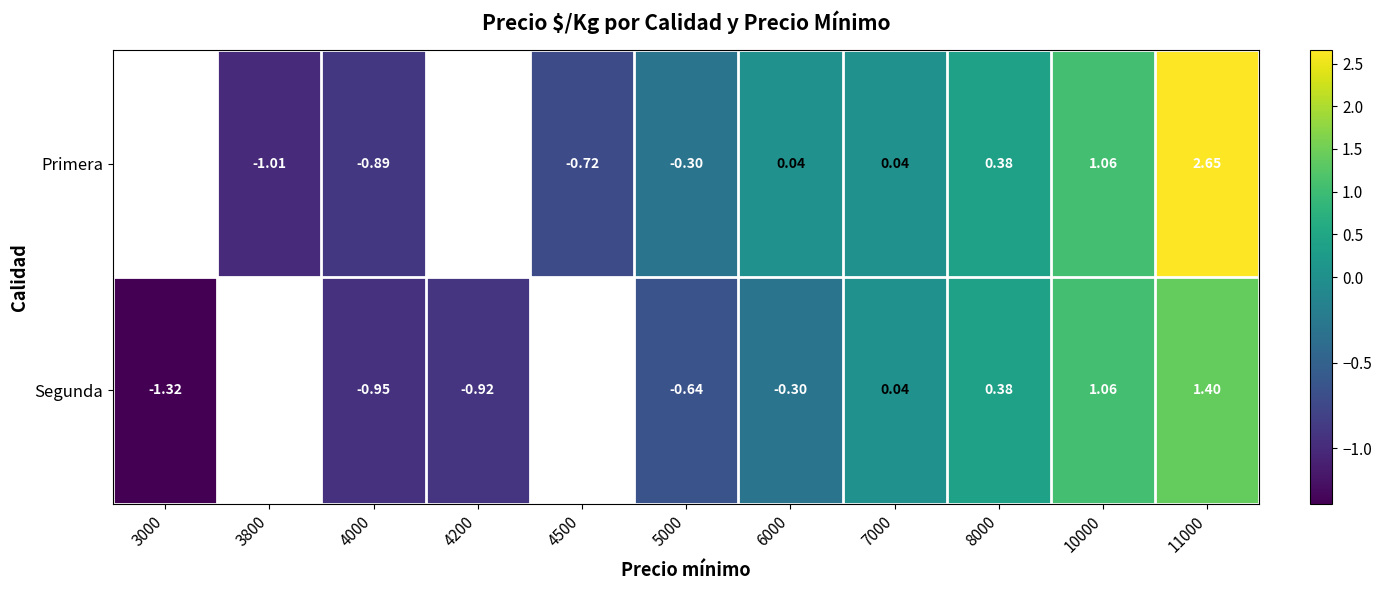

At 5000, list the series in order from smallest to largest.

Segunda, Primera